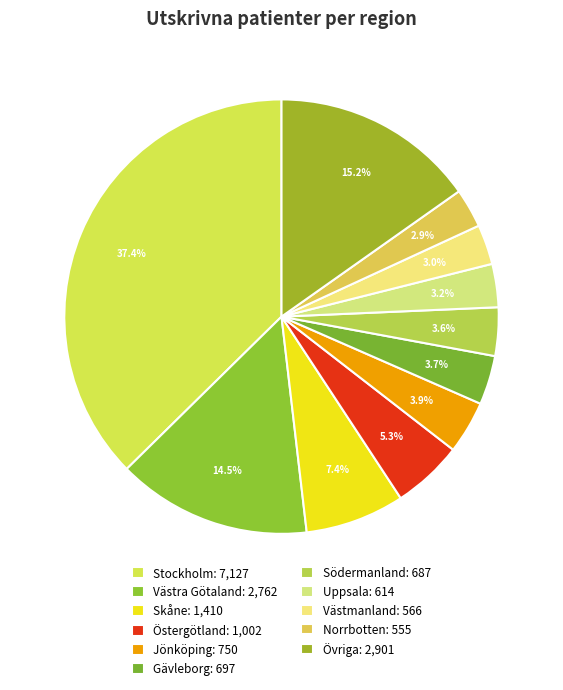

How many slices are in this pie chart?

11